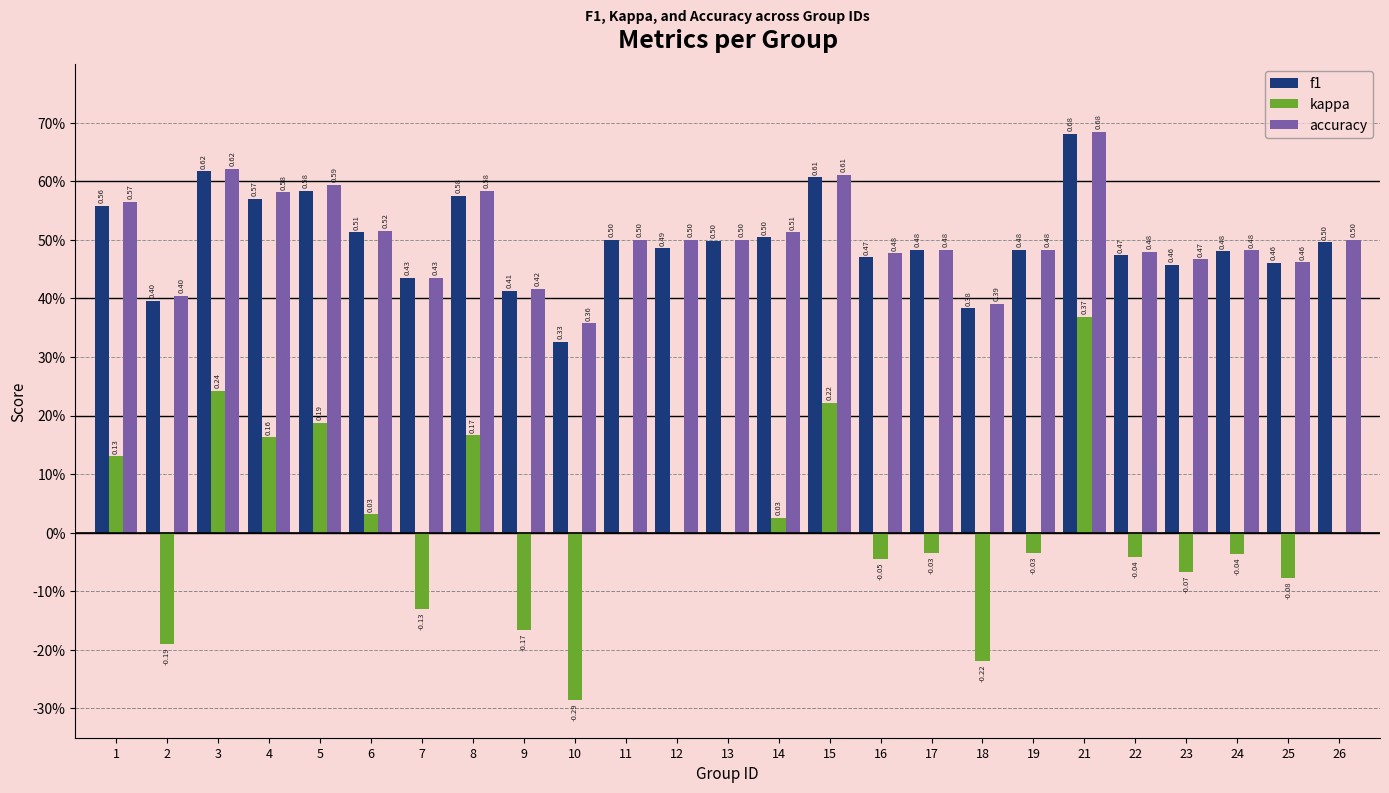

Are the bars grouped side by side (vs. stacked)?

Yes